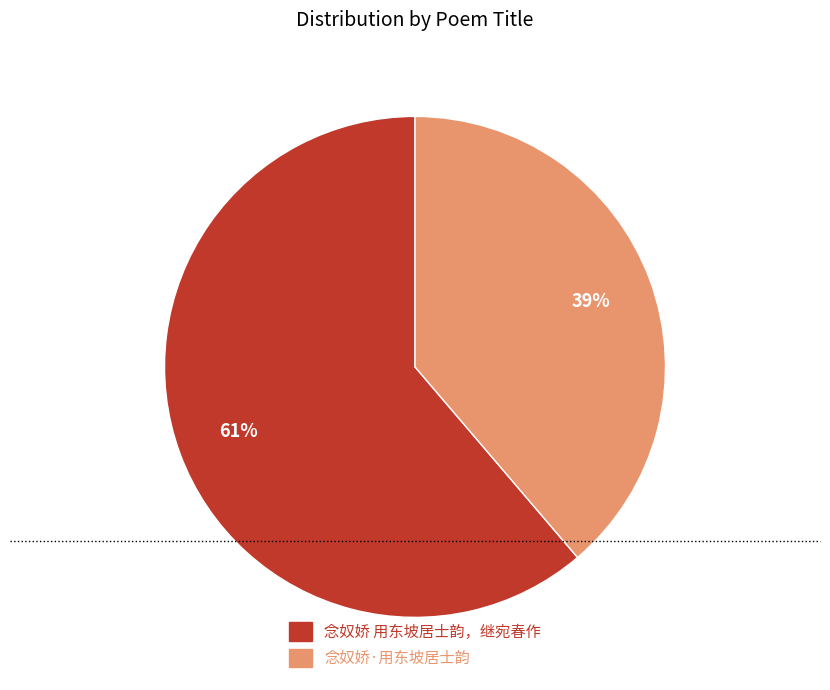

Rank the categories by value from lowest to highest.

念奴娇·用东坡居士韵, 念奴娇 用东坡居士韵，继宛春作